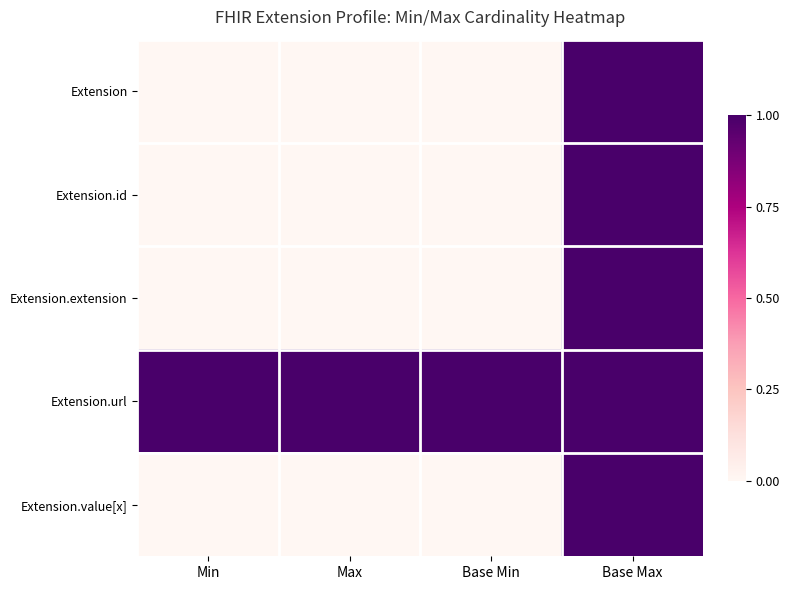

Reading left to right, extract all data points from this chart.

Extension: Min=0	Max=0	Base Min=0	Base Max=1
Extension.id: Min=0	Max=0	Base Min=0	Base Max=1
Extension.extension: Min=0	Max=0	Base Min=0	Base Max=1
Extension.url: Min=1	Max=1	Base Min=1	Base Max=1
Extension.value[x]: Min=0	Max=0	Base Min=0	Base Max=1